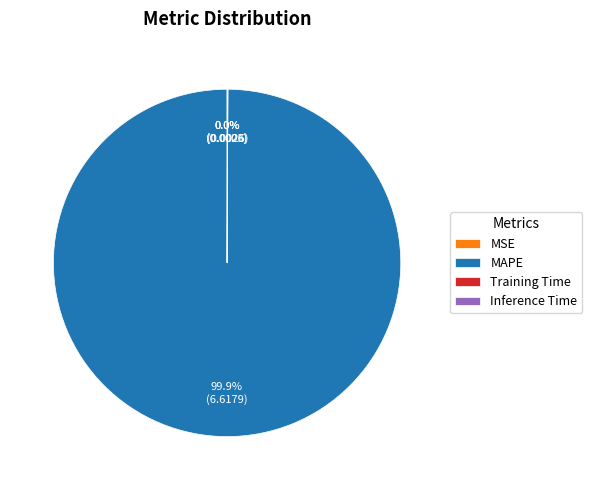

What is the largest slice in the pie chart?

MAPE